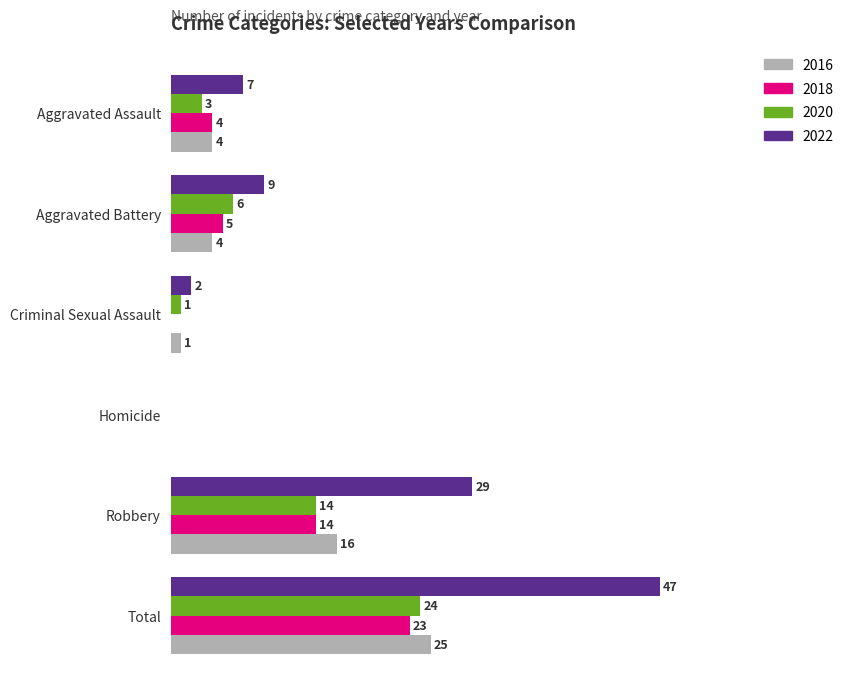

At which label is 2018 closest to 11?

Robbery